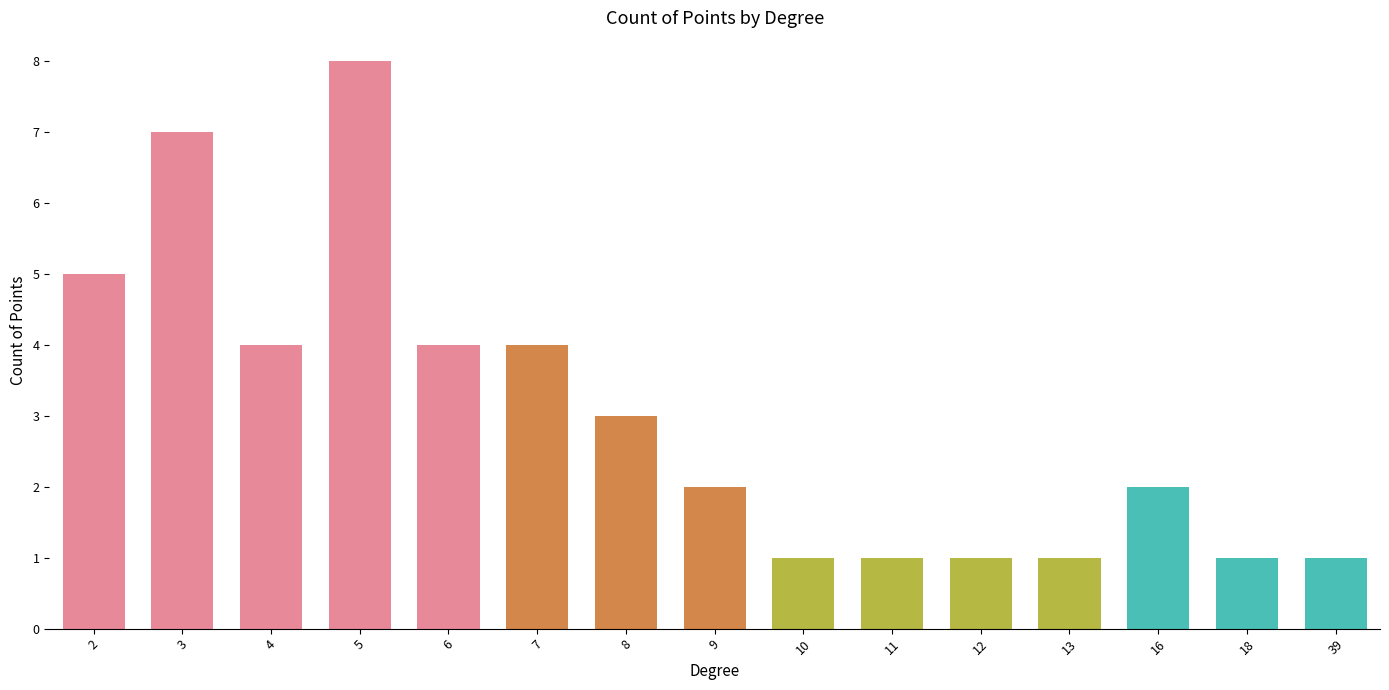

At which category does the chart reach its peak across all series?

5